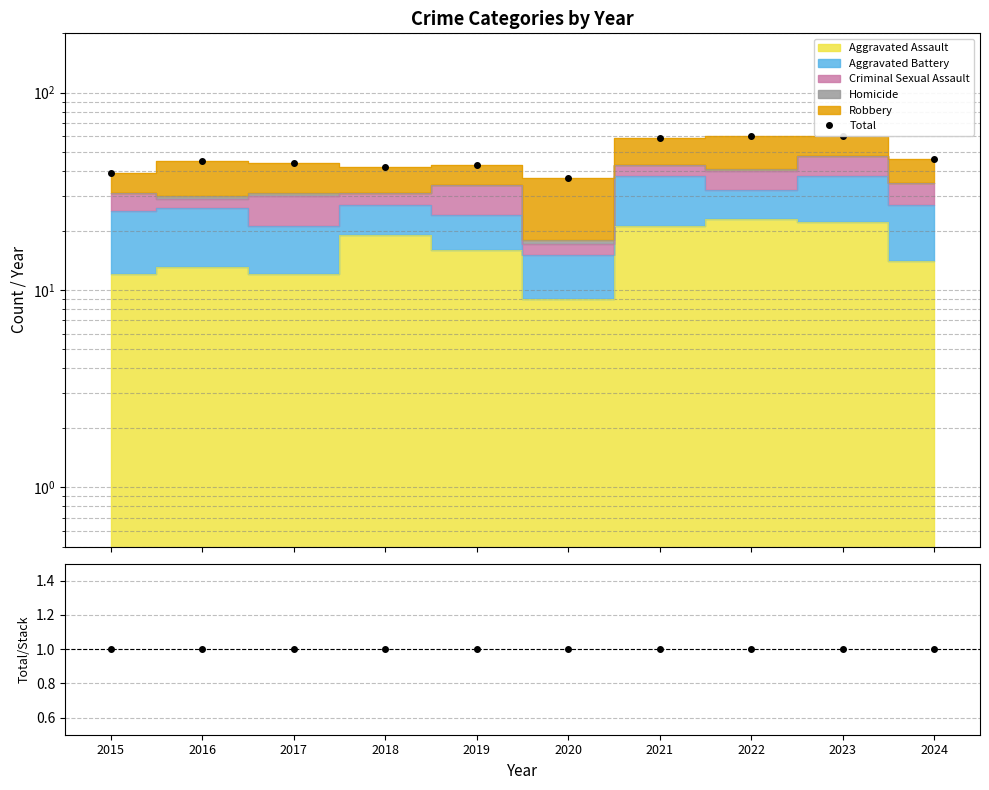

Which series changed the most between 2018 and 2022?

Total